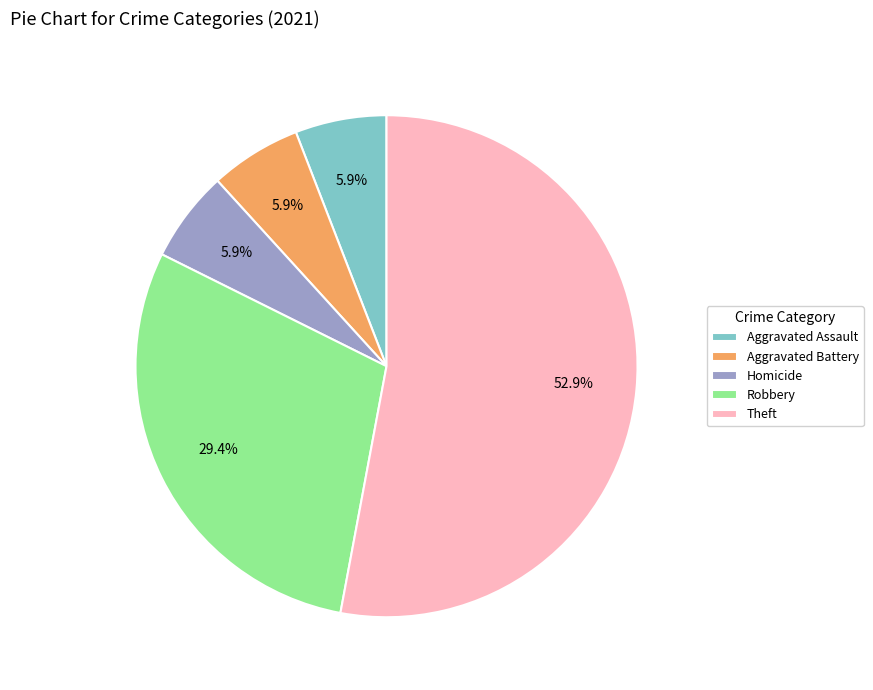

Count the number of slices in the pie.

5